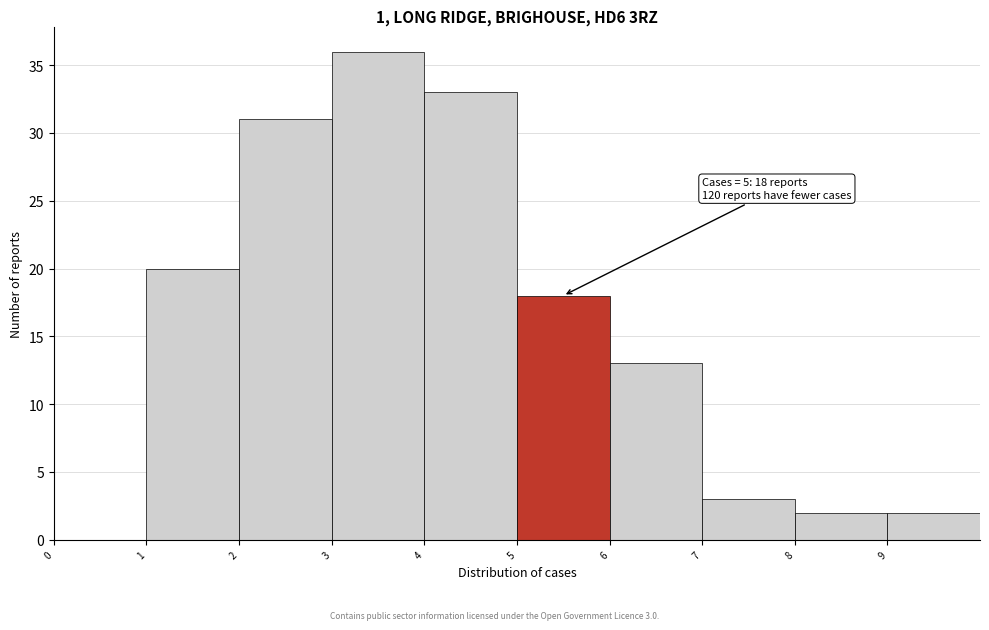

Which range on the x-axis has the tallest bar?

3 to 4